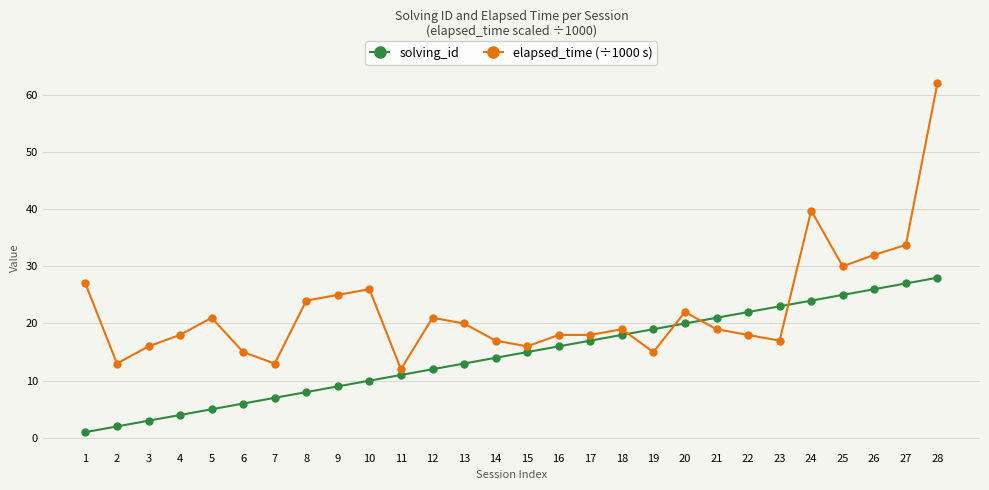

Is it true that solving_id equals 2.0 at 2?

True